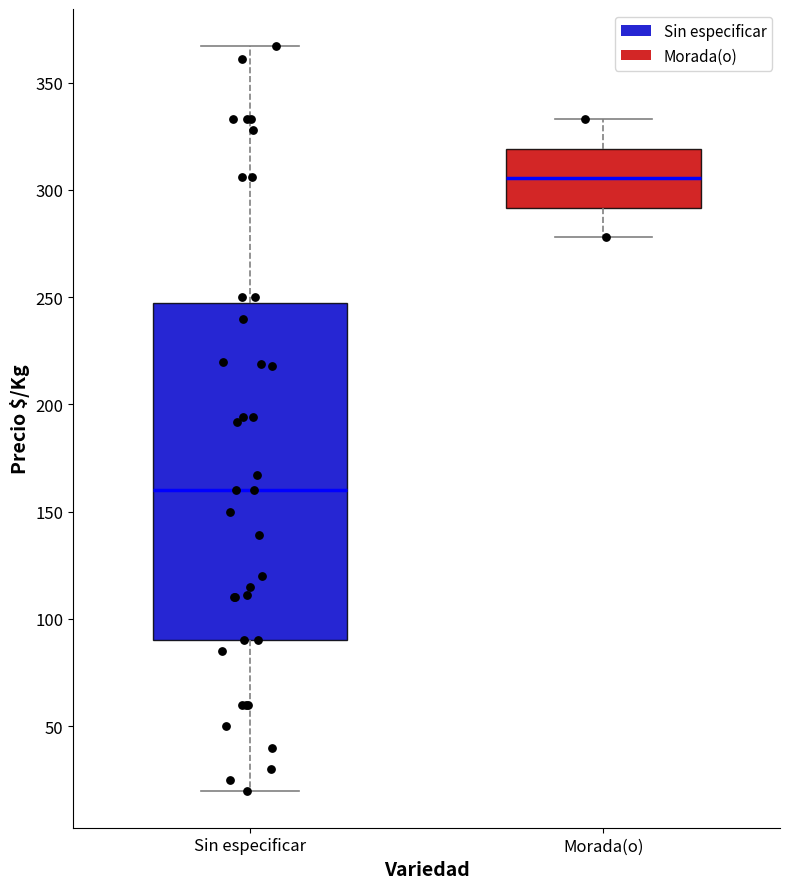

Reading left to right, transcribe this box plot: for each box, give where its median line is, the range the box spans, and where its two whiskers end, as read against the y-axis. The values are not printed on the chart, so give them approximately, as read against the axis.

Sin especificar: median 160, box 90 to 250, whiskers 20 to 365
Morada(o): median 305, box 290 to 320, whiskers 280 to 335